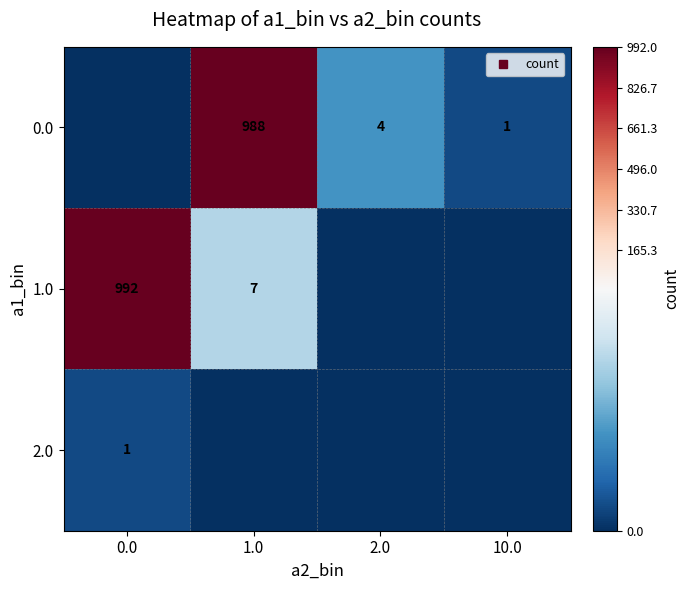

How many series are shown in this chart?

3